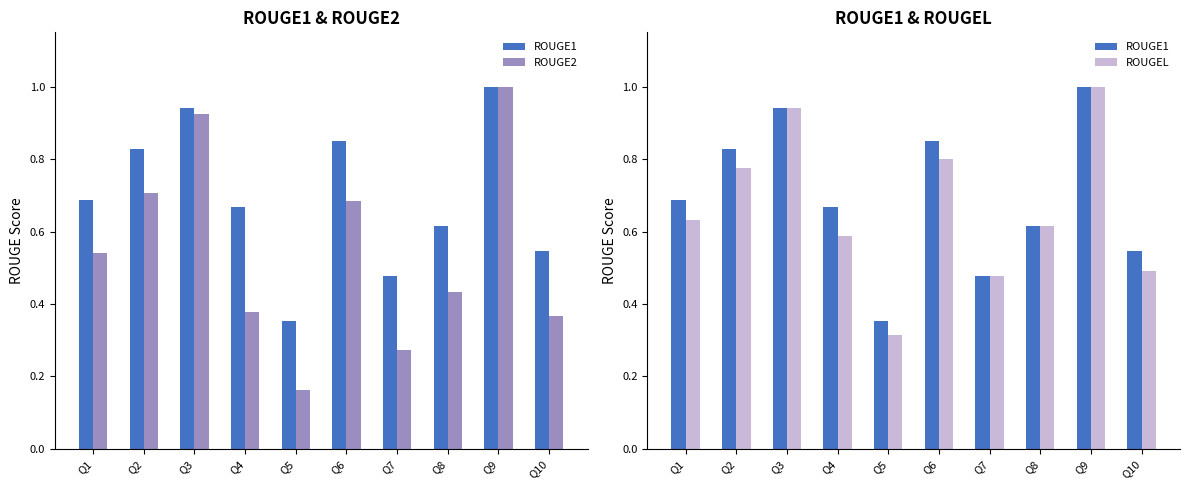

What is the difference between the ROUGEL values at Q5 and Q1?

0.3